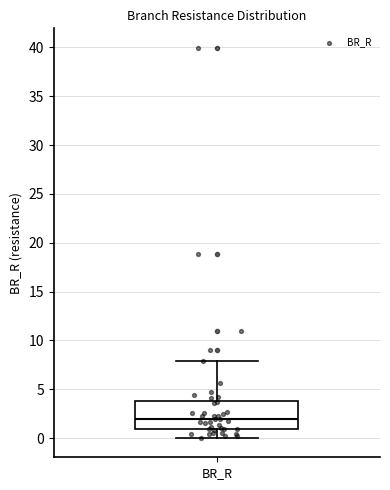

Read this box plot against the y-axis: the position of the median line, the range covered by the box, and the ends of both whiskers. The values are not printed on the chart, so give them approximately, as read against the axis.

median 2, box 1 to 4, whiskers 0 to 8